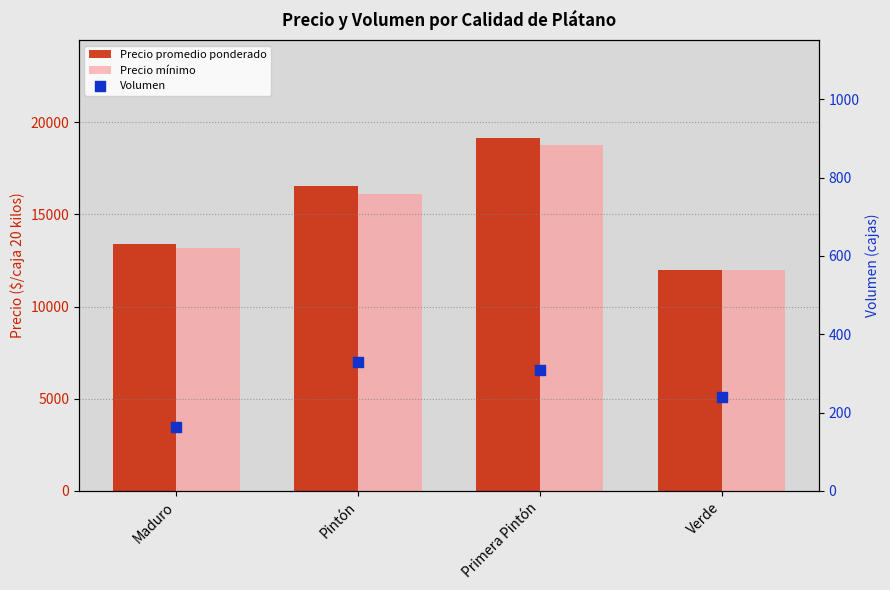

At how many categories does at least one series exceed 4245?

4